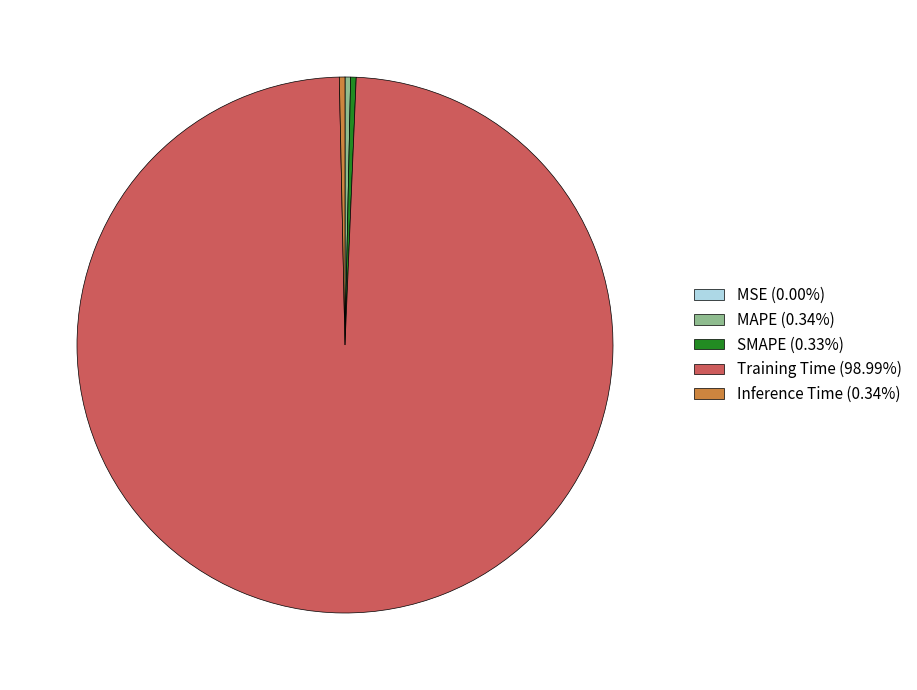

Is the sum of SMAPE (0.33%) and MAPE (0.34%) greater than half?

No